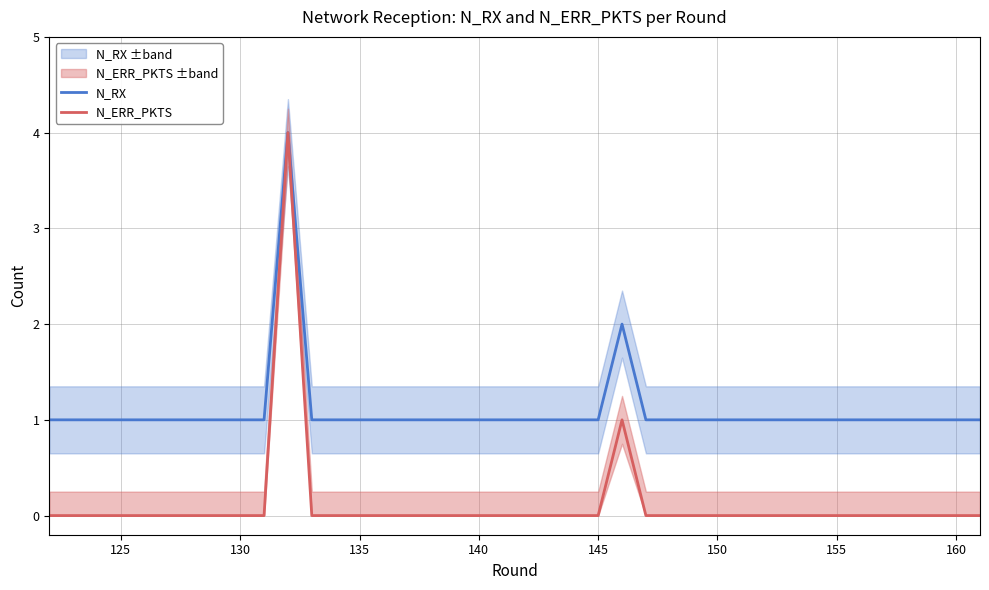

What is the highest value of the N_ERR_PKTS series?

4